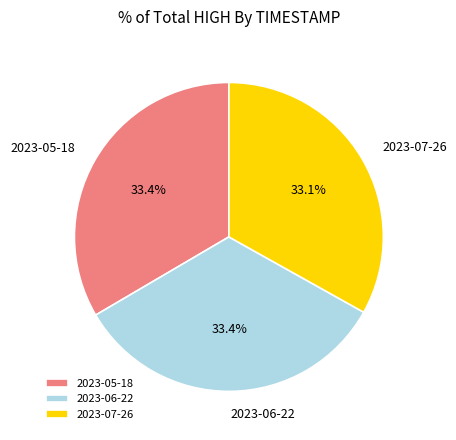

Is there a majority slice in this chart?

No